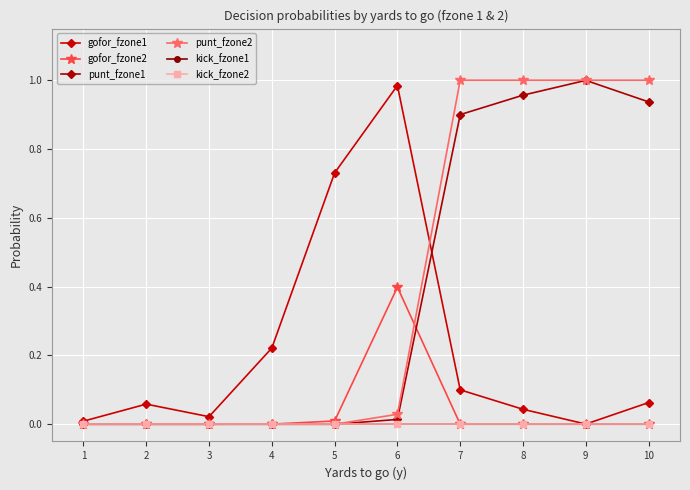

Is this an area chart (filled region under the line)?

No